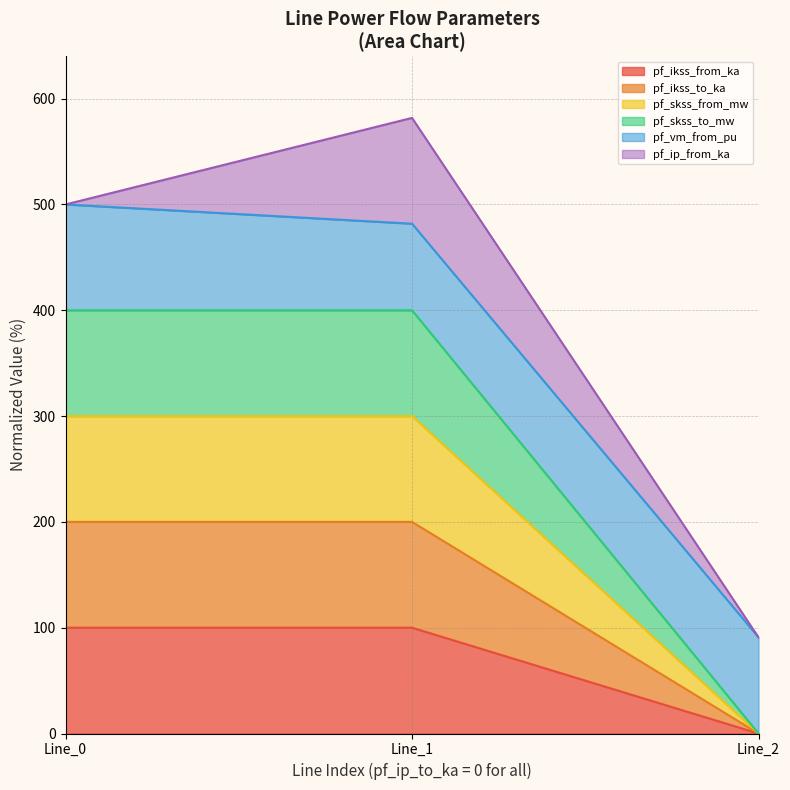

Does the chart display data point markers on the line(s)?

No